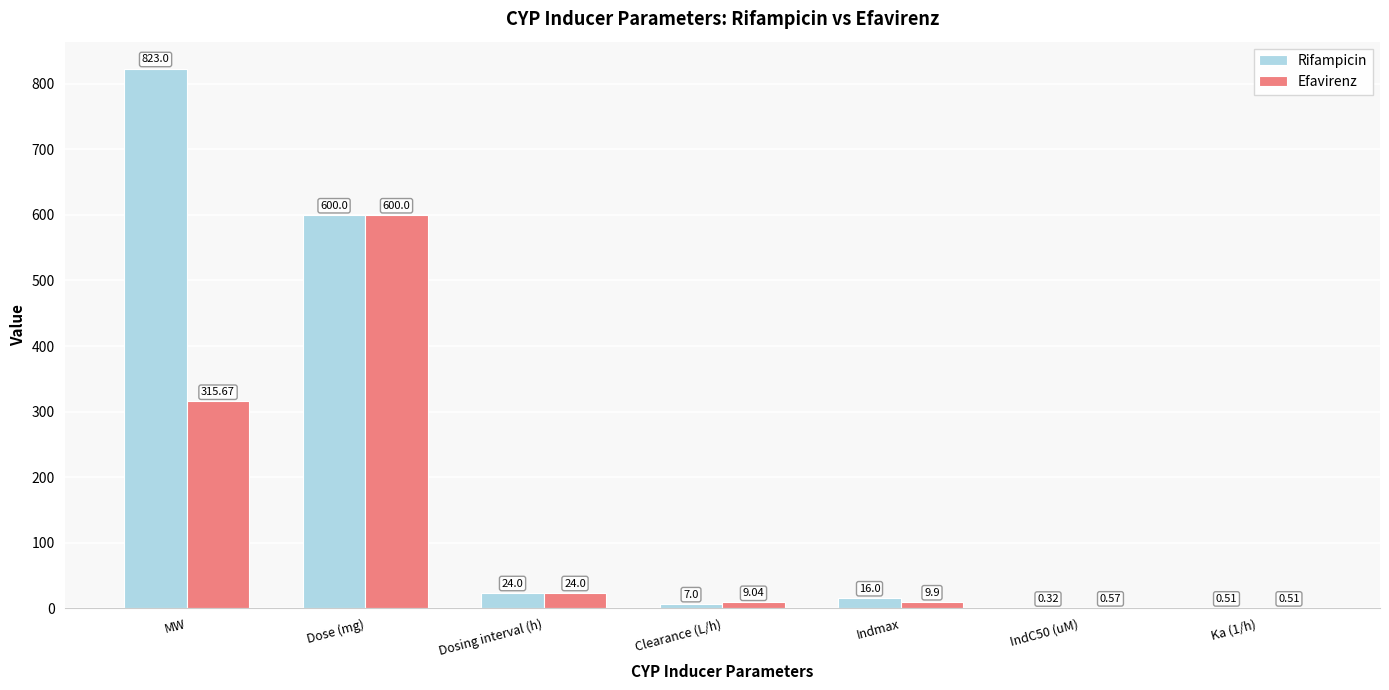

At which category is the sum across all series the highest?

Dose (mg)